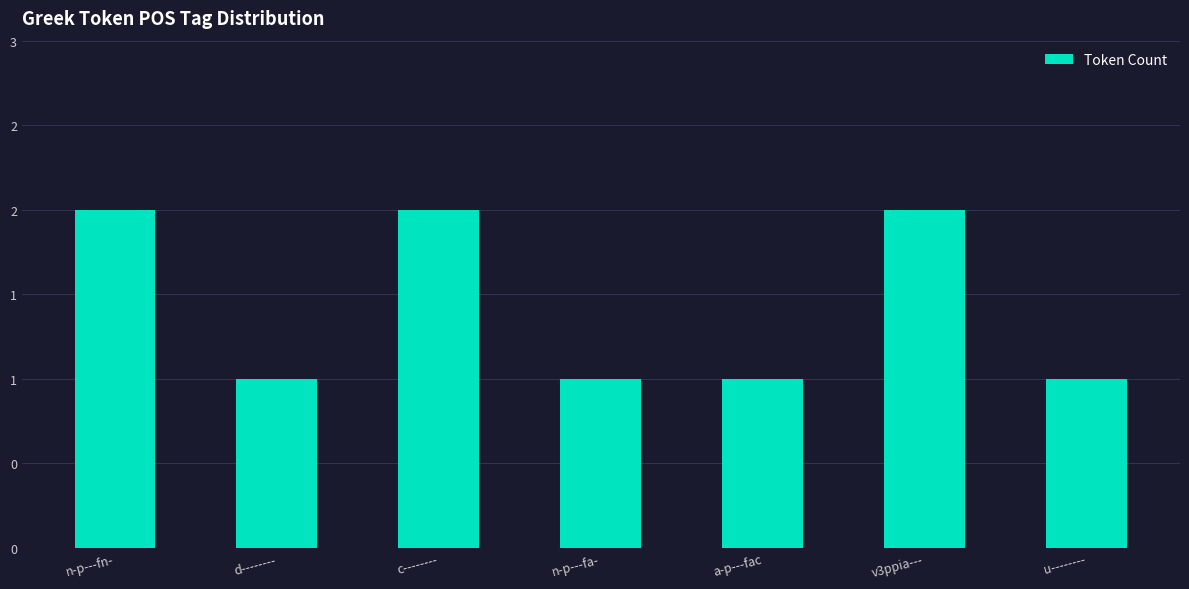

What value does the data have at u--------?

1